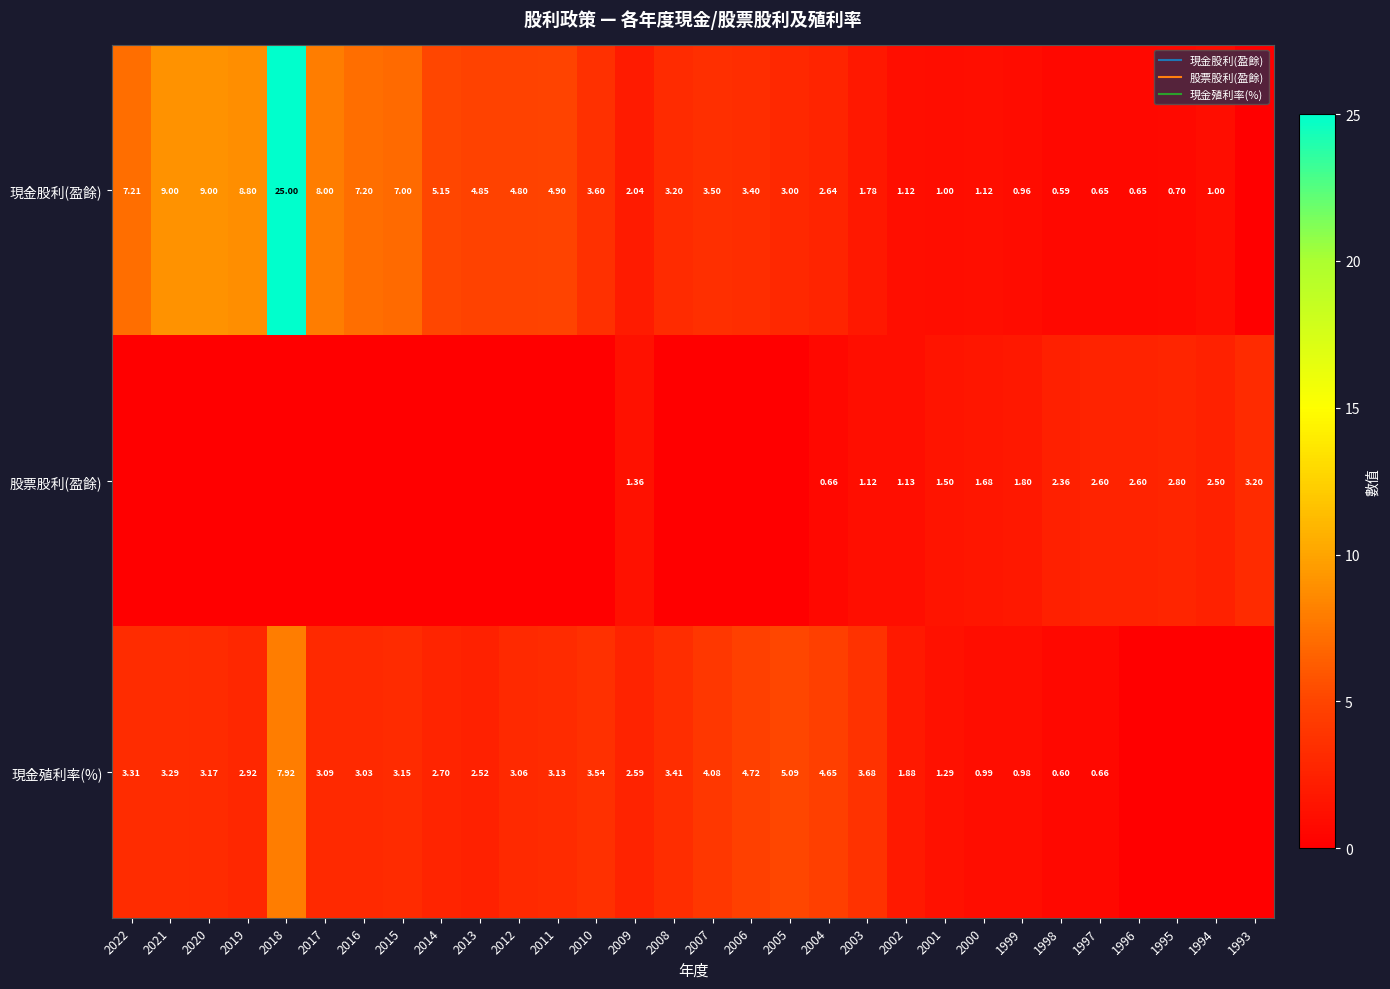

What value does the 股票股利(盈餘) series have at 2003?

1.1